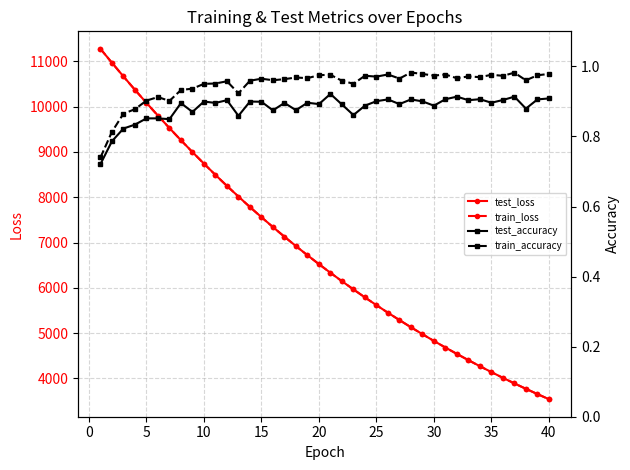

How many distinct data groups are displayed?

4